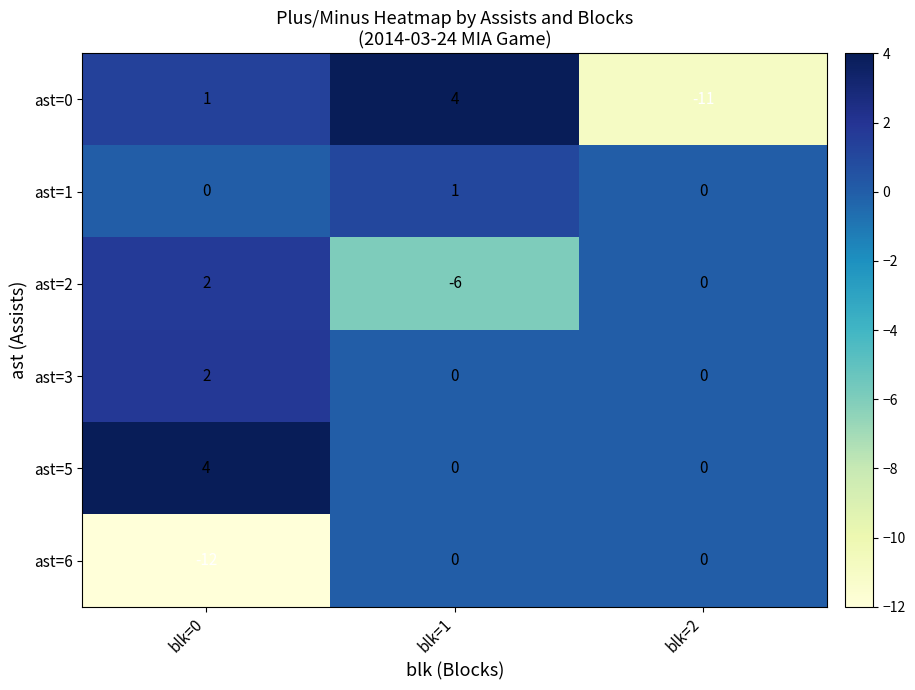

True or false: ast=6 has a value of 0 at blk=2.

True